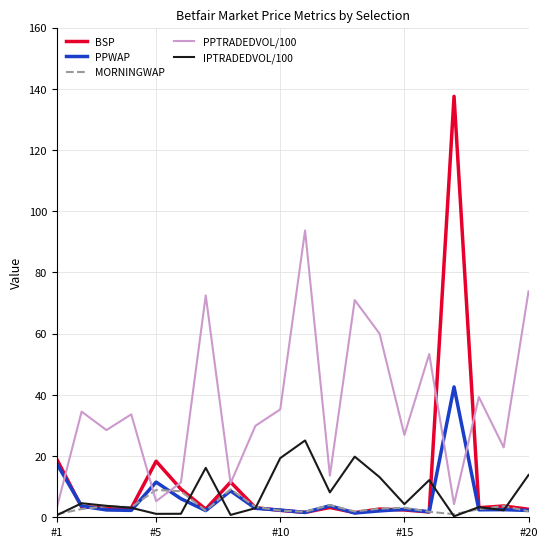

What is the maximum value for PPWAP?

42.6